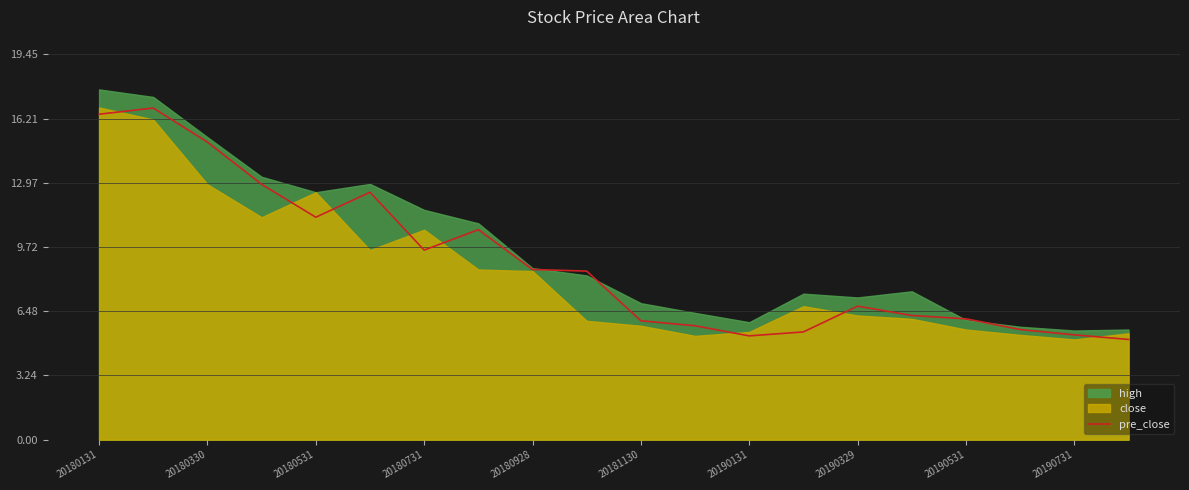

The value of pre_close at 20180928 is 2.4. True or false?

False